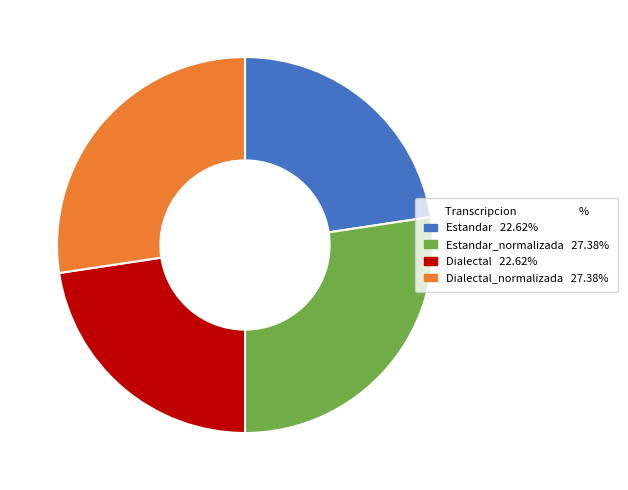

Is there any slice that represents more than half of the pie?

No